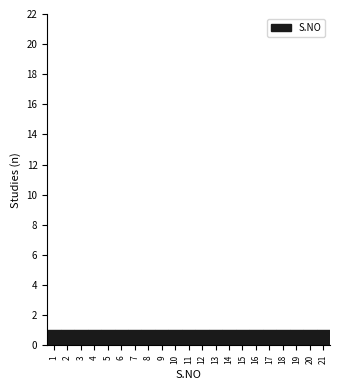

Reading left to right, transcribe this chart: for each bar, give the range it covers on the x-axis and its height. The values are not printed on the chart, so give them approximately, as read against the axis.

0.5 to 1.5: 1
1.5 to 2.5: 1
2.5 to 3.5: 1
3.5 to 4.5: 1
4.5 to 5.5: 1
5.5 to 6.5: 1
6.5 to 7.5: 1
7.5 to 8.5: 1
8.5 to 9.5: 1
9.5 to 10.5: 1
10.5 to 11.5: 1
11.5 to 12.5: 1
12.5 to 13.5: 1
13.5 to 14.5: 1
14.5 to 15.5: 1
15.5 to 16.5: 1
16.5 to 17.5: 1
17.5 to 18.5: 1
18.5 to 19.5: 1
19.5 to 20.5: 1
20.5 to 21.5: 1